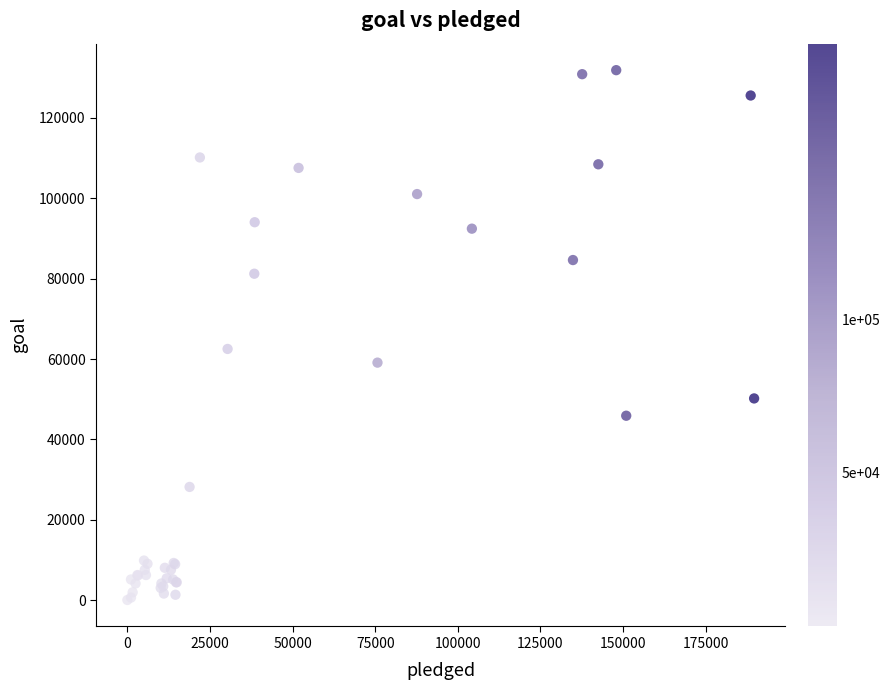

What Y value in the scatter plot is closest to 65950?

62500